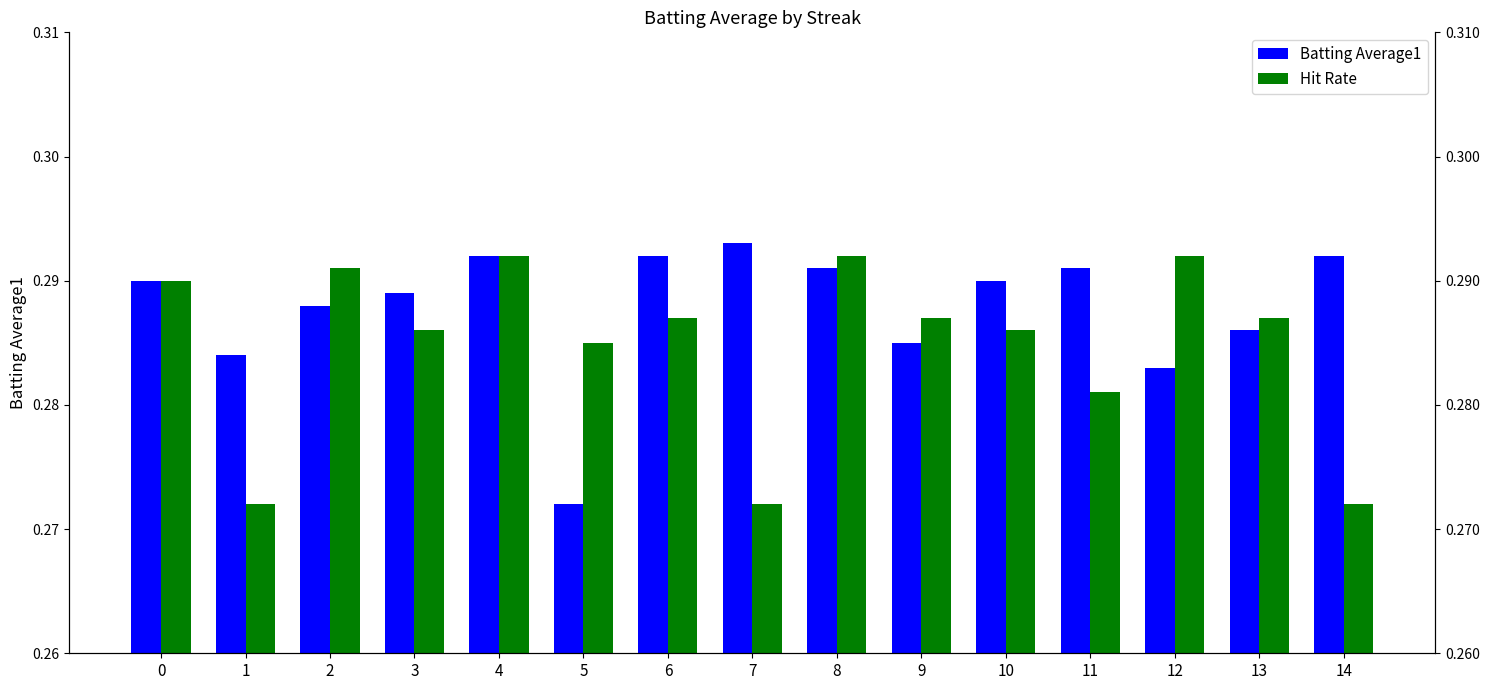

Is the value of Batting Average1 at 14 greater than the value of Hit Rate at 10?

Yes